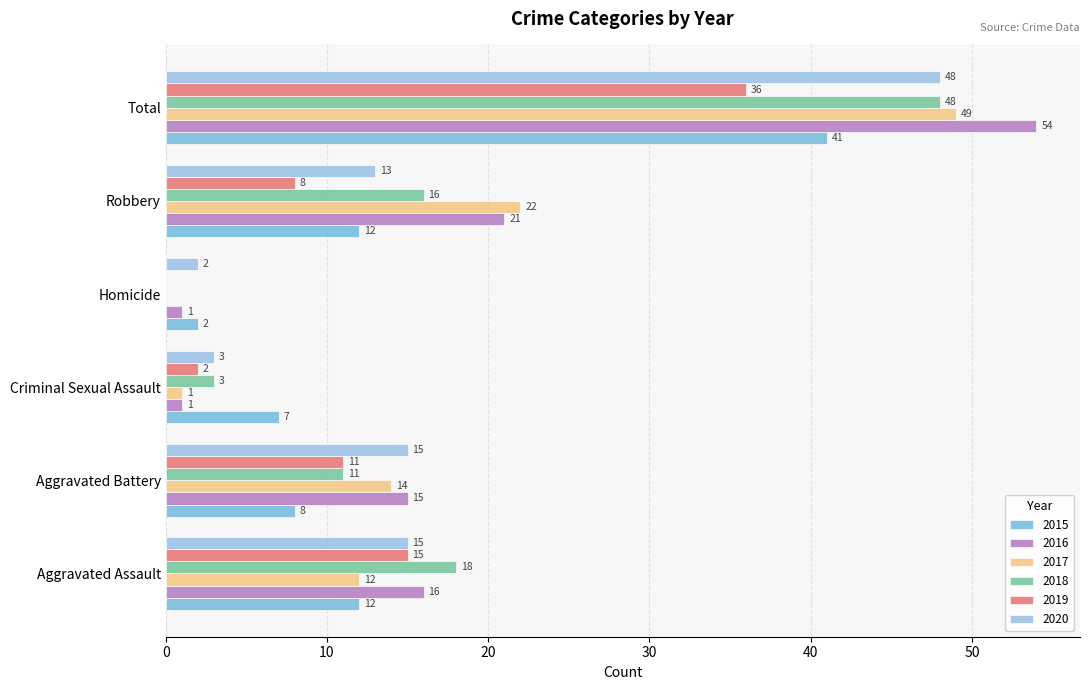

What is the sum of the 2019 values at Aggravated Battery and Homicide?

11